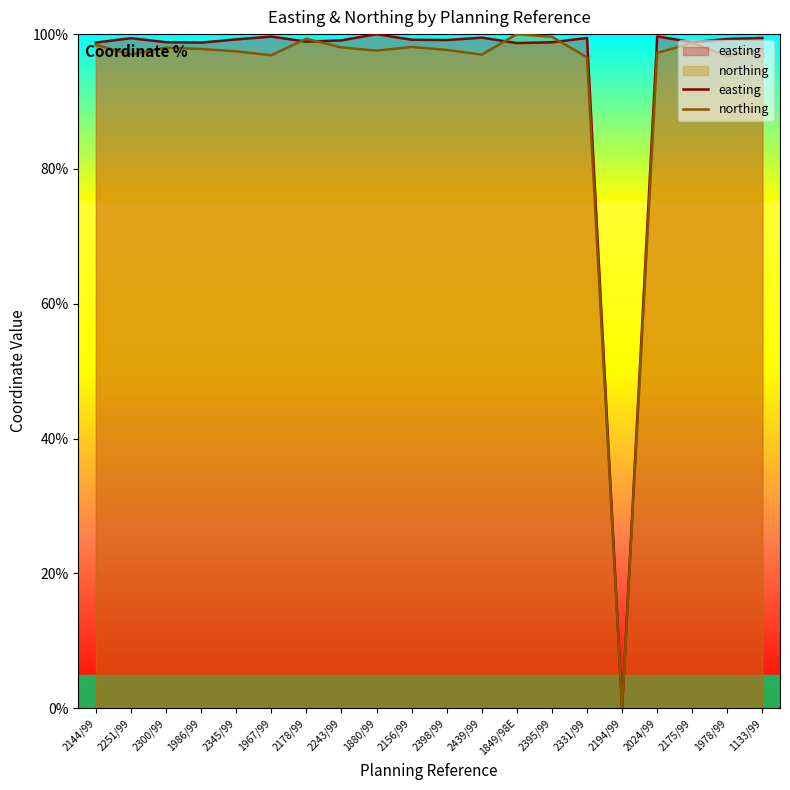

How many intersections are there between northing and easting?

4